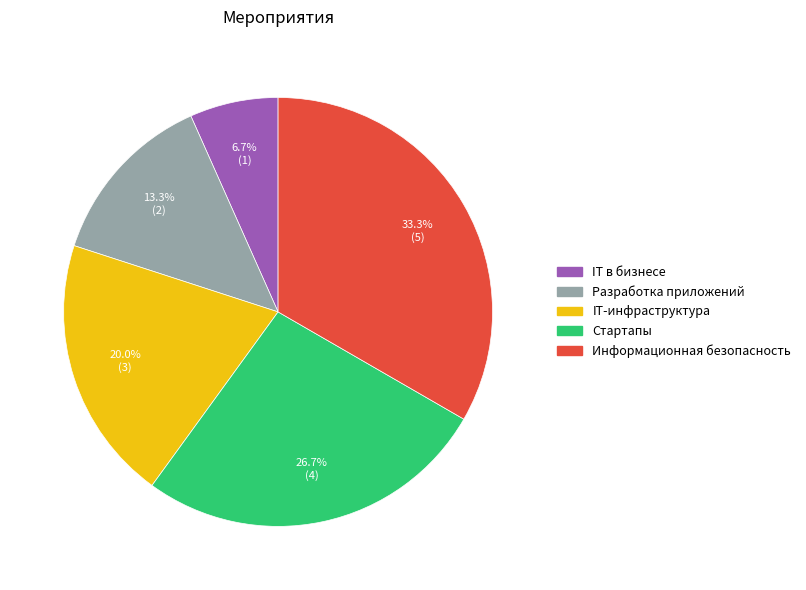

Is it true that Информационная безопасность is 48% of the pie?

False